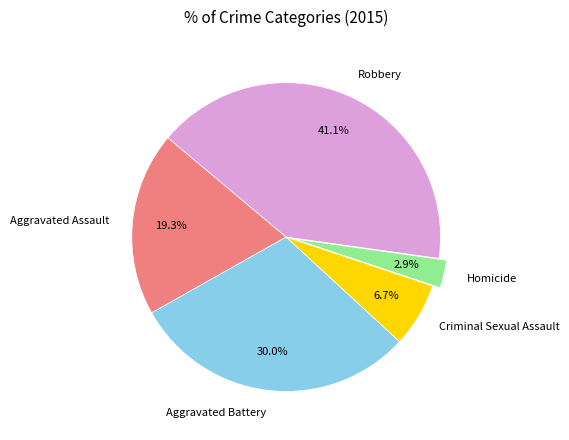

Which category has the biggest portion of the pie?

Robbery